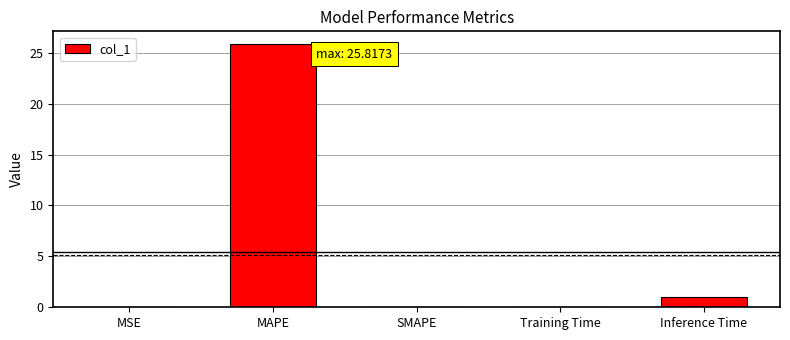

What is the sum of all values?

26.9